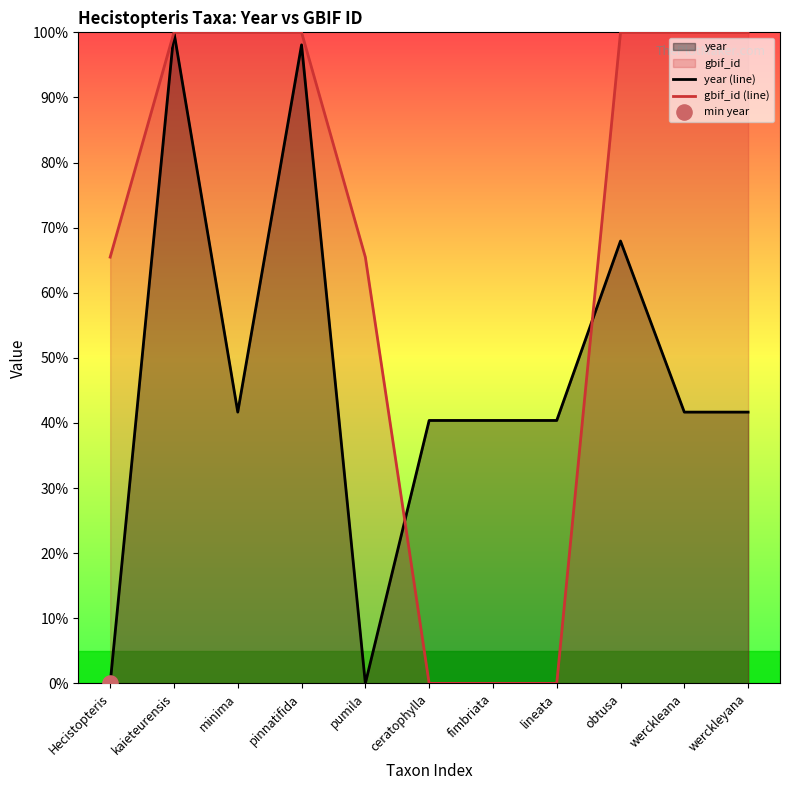

Is the value of gbif_id (line) at Hecistopteris greater than the value of year (line) at pumila?

Yes